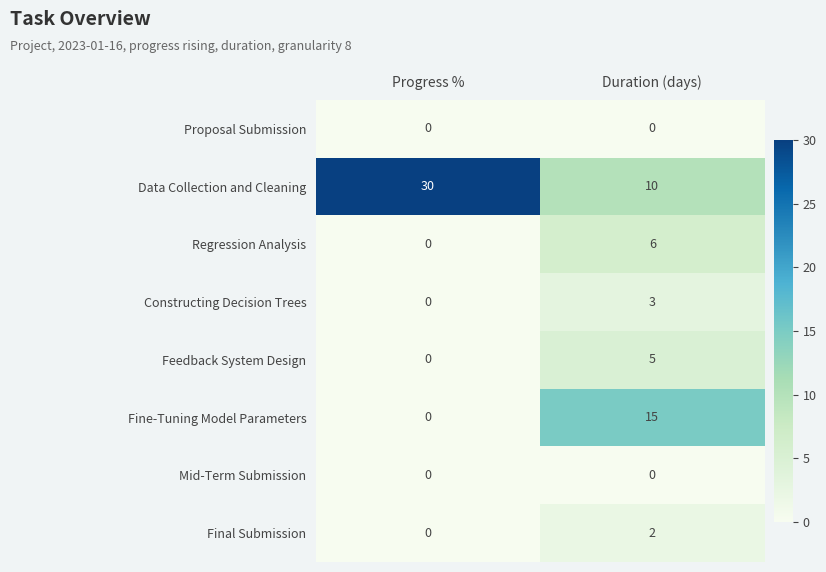

What is the total value across all series at Duration (days)?

41